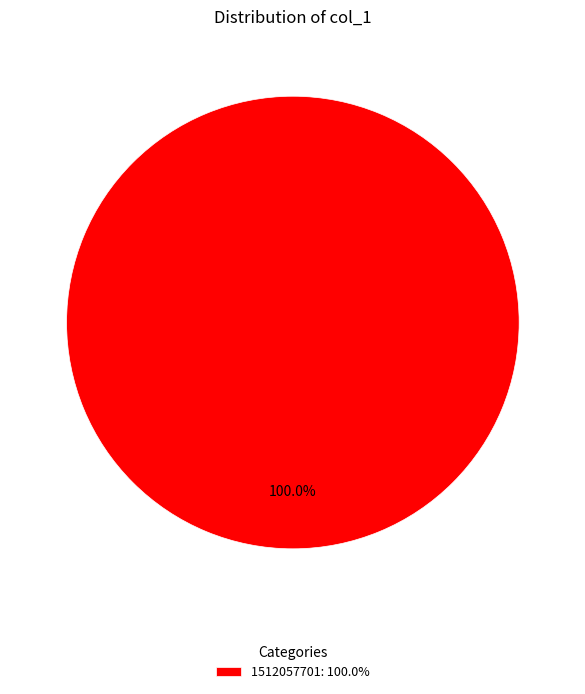

Does 1512057701: 100.0% account for over 50% of the chart?

Yes